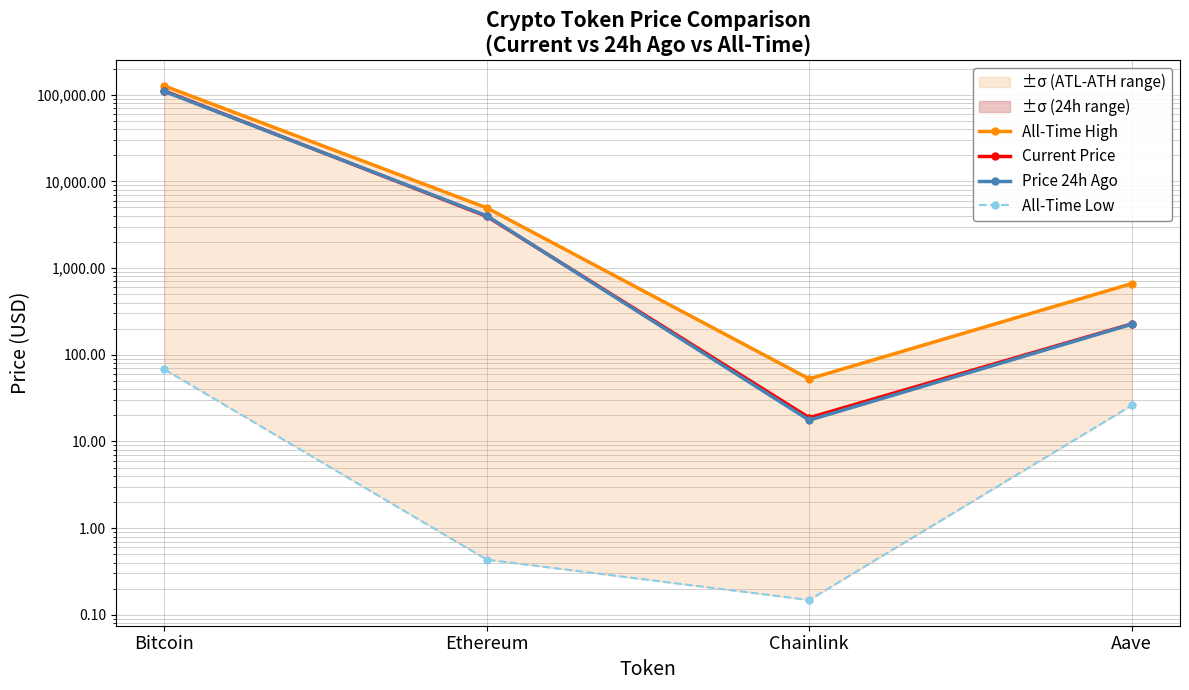

Reading left to right, transcribe all the data shown in this chart.

All-Time High: 126080.0	4946.1	52.7	661.7
Current Price: 110551.0	3945.1	18.8	226.7
Price 24h Ago: 109076.0	4002.7	17.6	224.9
All-Time Low: 67.8	0.4	0.1	26.0